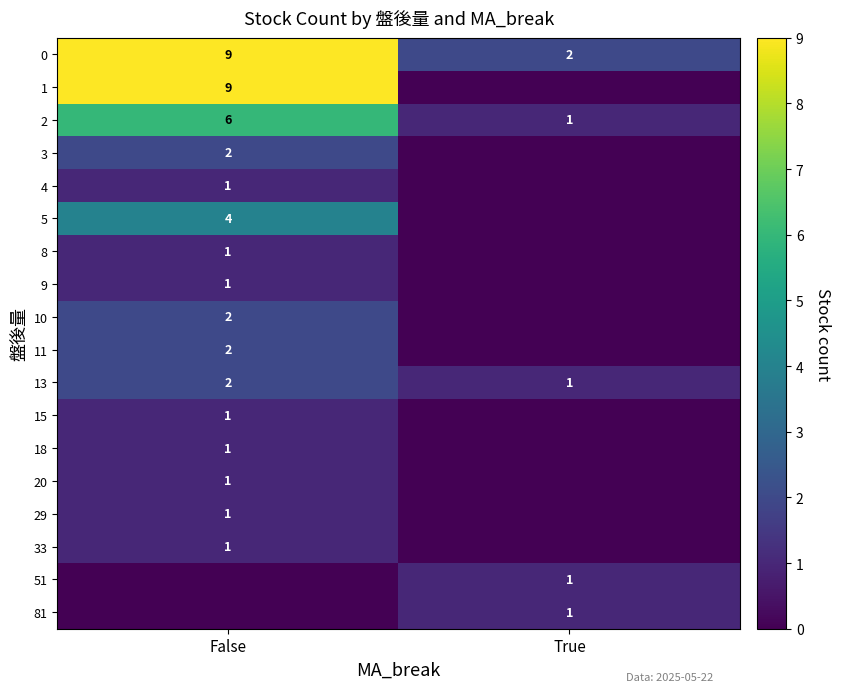

Which has a higher value, False or True?

False